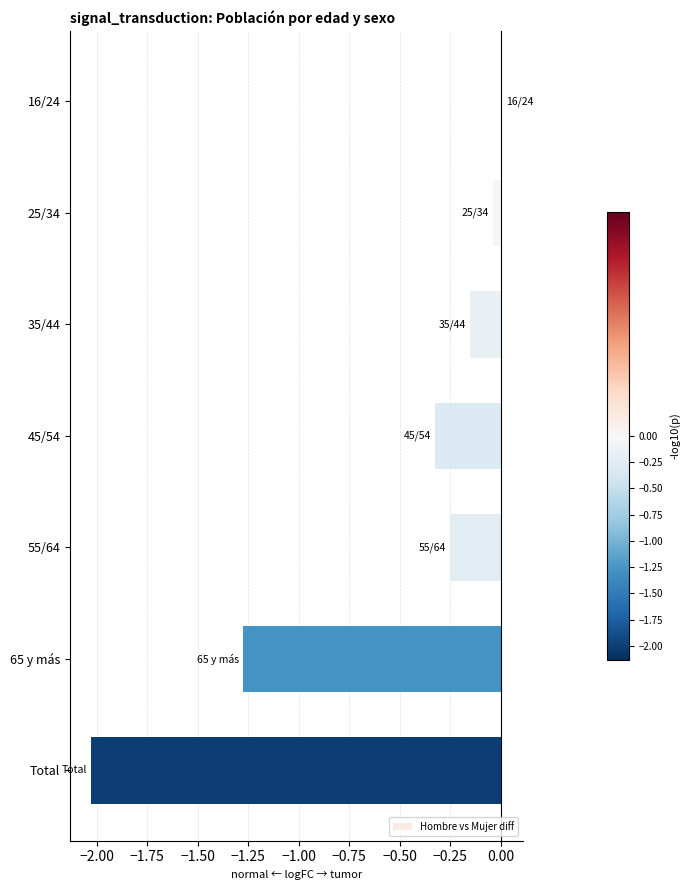

At which category does the chart reach its peak across all series?

16/24